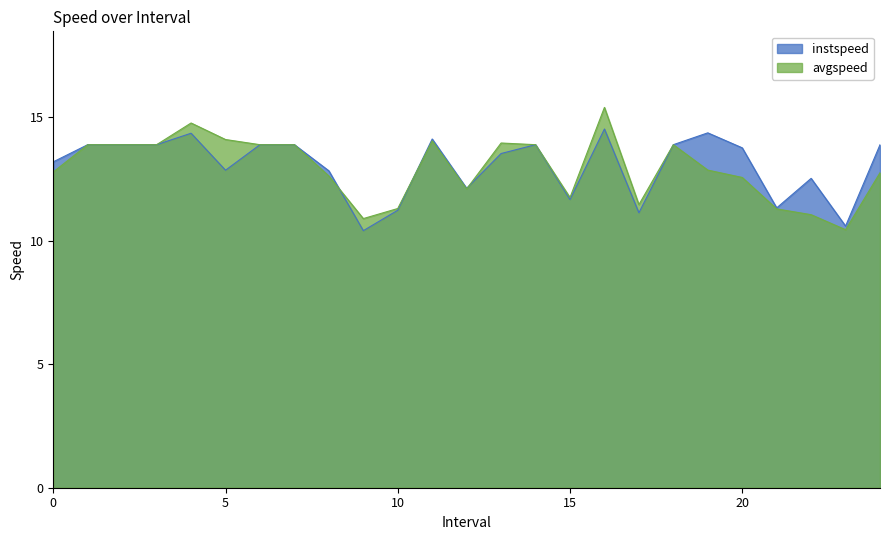

Between 2.0 and 15.0, which series saw the biggest shift?

instspeed